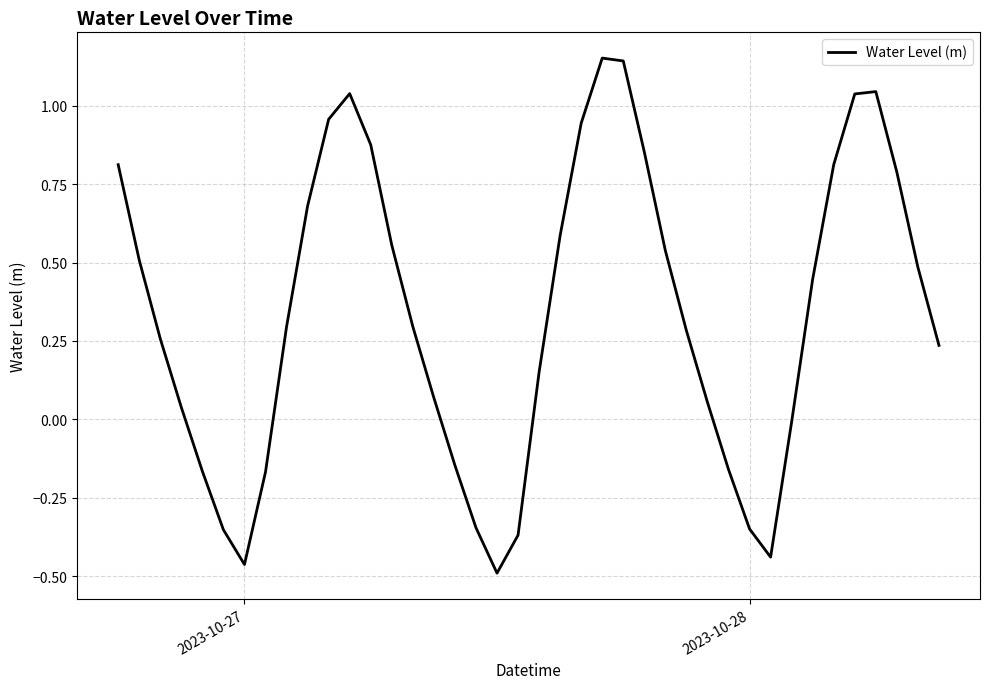

What is the difference between the maximum and minimum values?

1.6